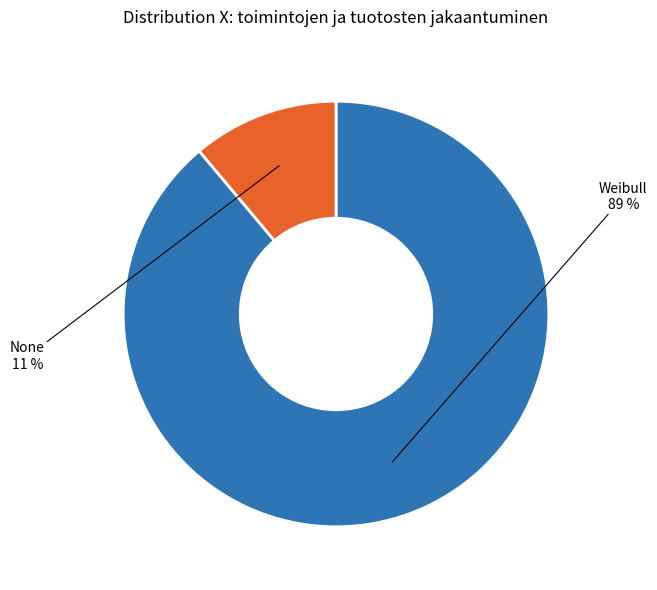

Rank the categories by value from highest to lowest.

Weibull, None